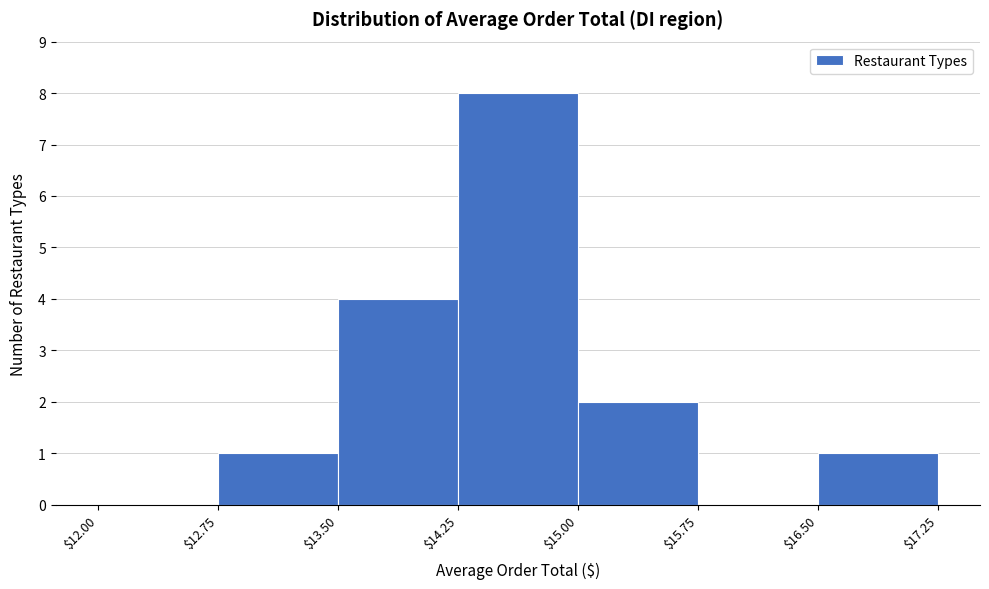

Reading left to right, transcribe this chart: for each bar, give the range it covers on the x-axis and its height. The values are not printed on the chart, so give them approximately, as read against the axis.

$12.00 to $12.75: 0
$12.75 to $13.50: 1
$13.50 to $14.25: 4
$14.25 to $15.00: 8
$15.00 to $15.75: 2
$15.75 to $16.50: 0
$16.50 to $17.25: 1